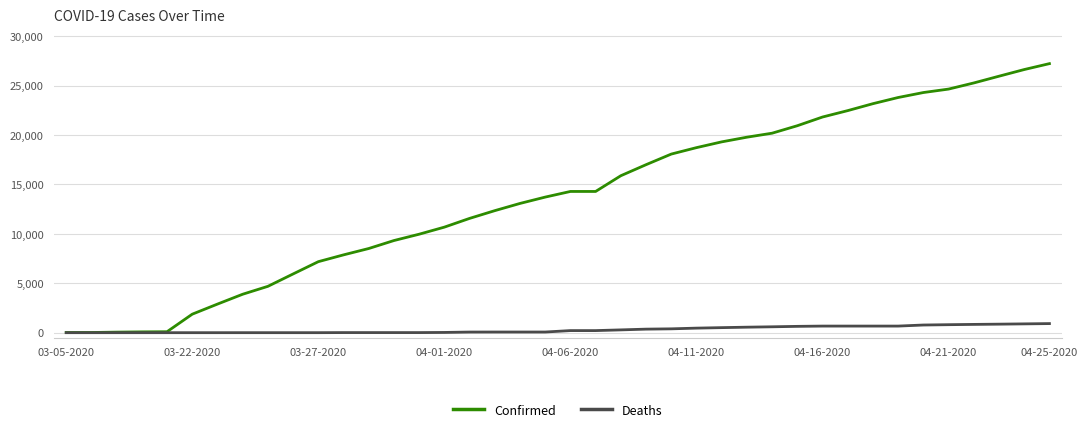

Which series has the largest total across all categories?

Confirmed